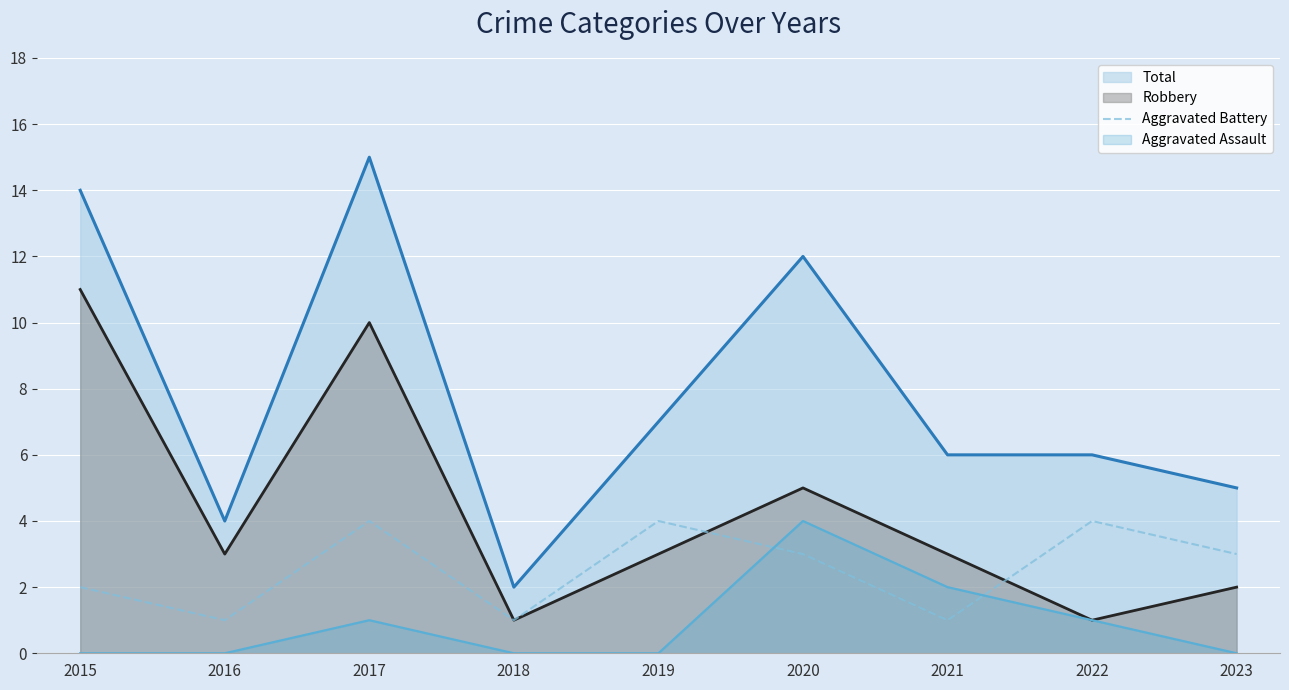

Rank the series by their average value, from lowest to highest.

Aggravated Assault, Aggravated Battery, Robbery, Total